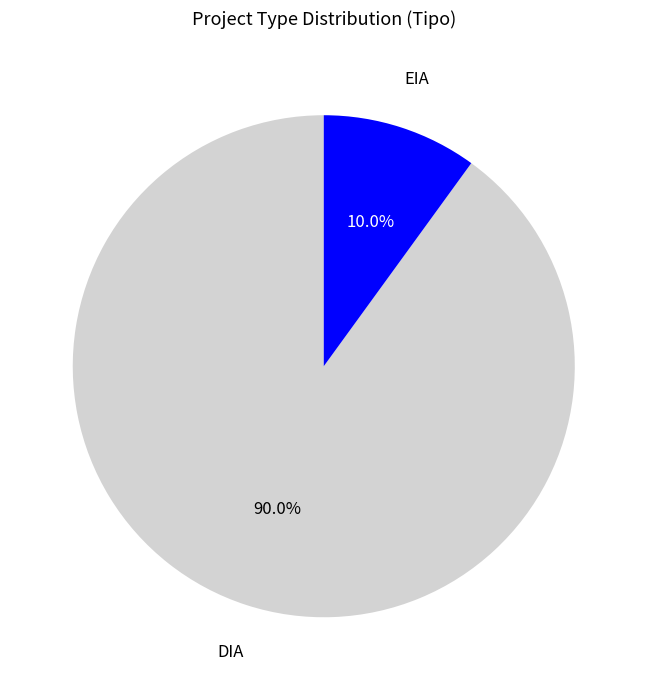

To the nearest percent, what is the difference between the largest and smallest slice percentages?

80%